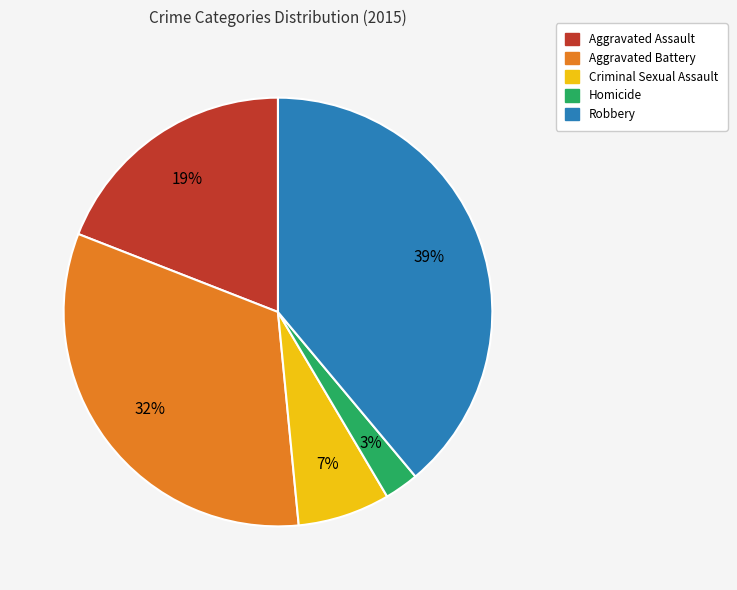

Between Robbery and Aggravated Assault, which is larger?

Robbery